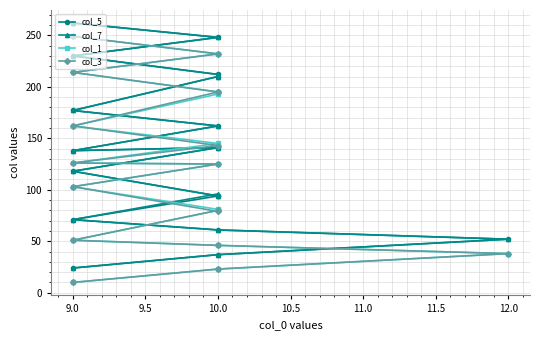

True or false: col_3 has a value of 47 at 10.0.

False